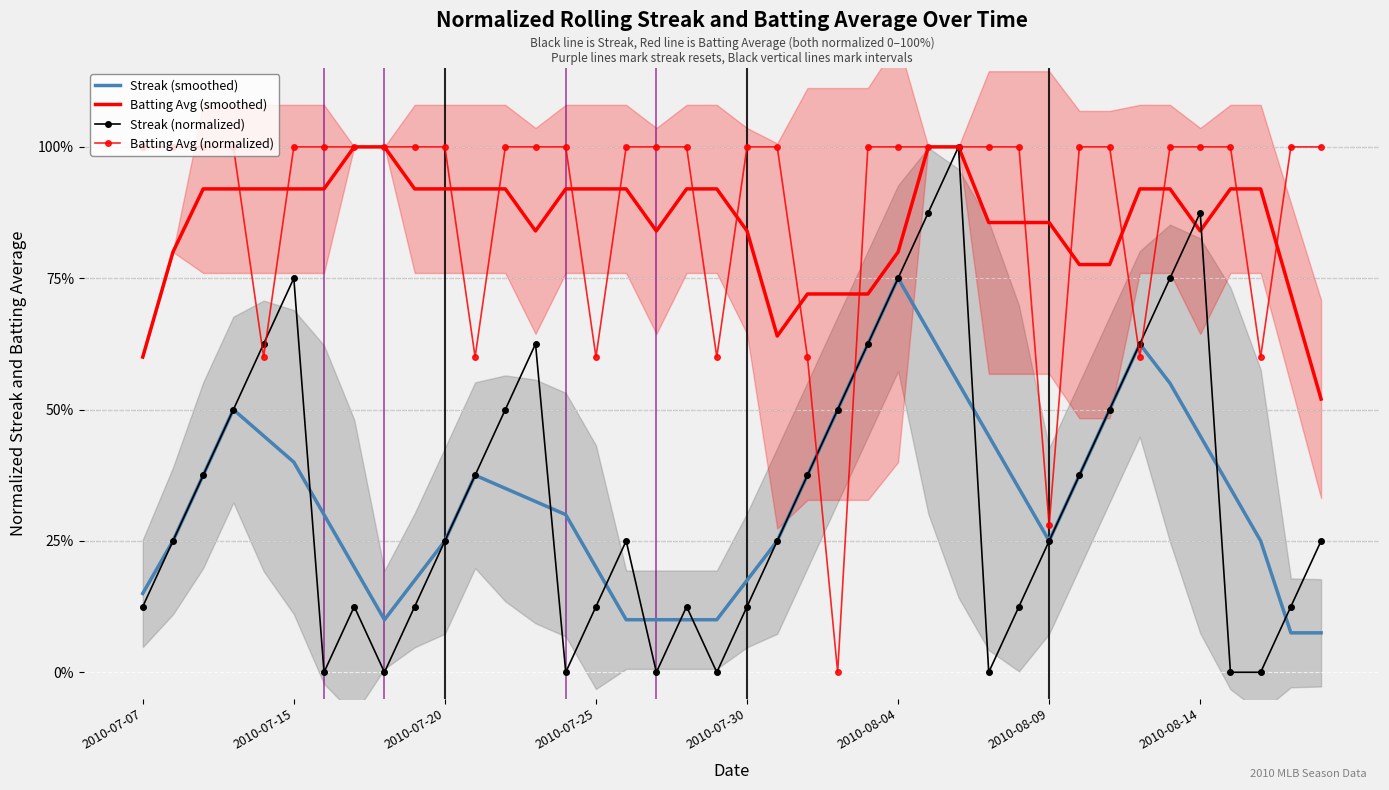

Which series changed the most between 14 and 19?

Batting Avg (normalized)